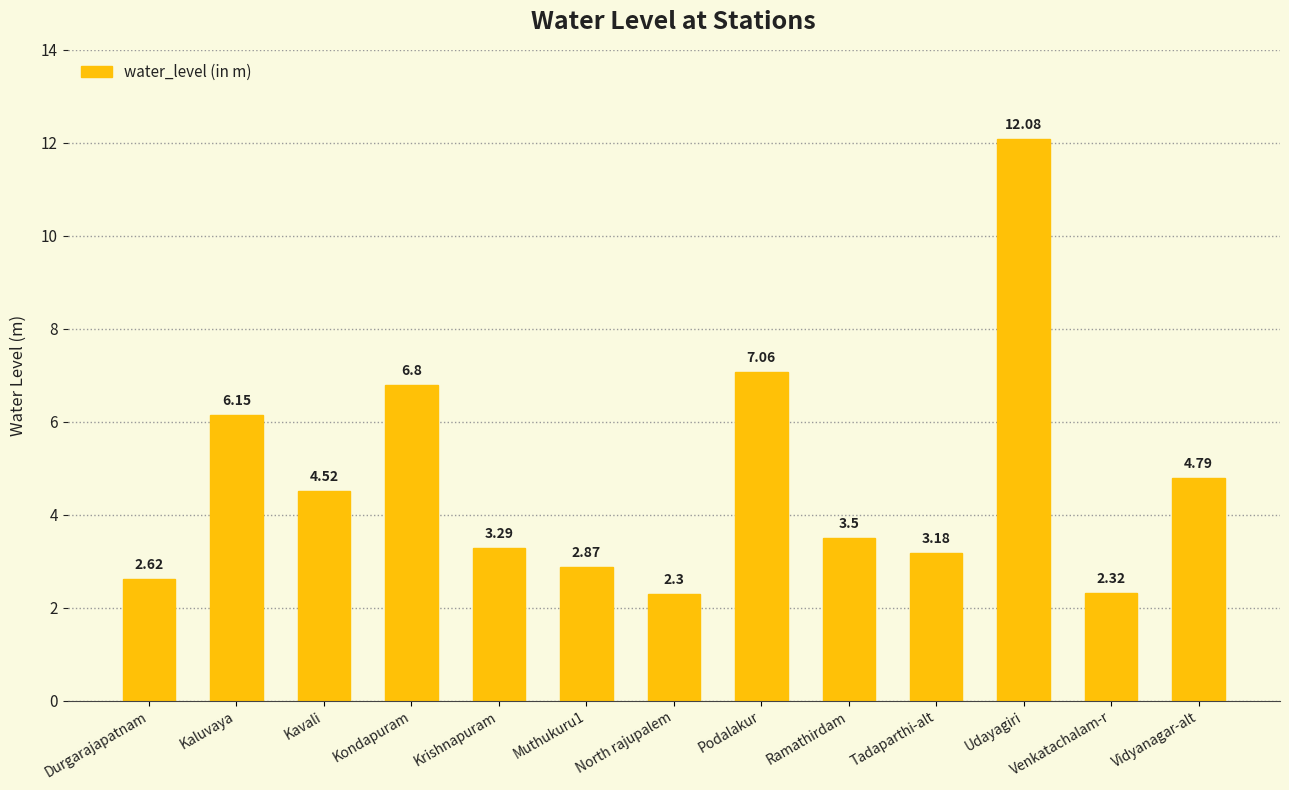

Which has a higher value, Tadaparthi-alt or Udayagiri?

Udayagiri